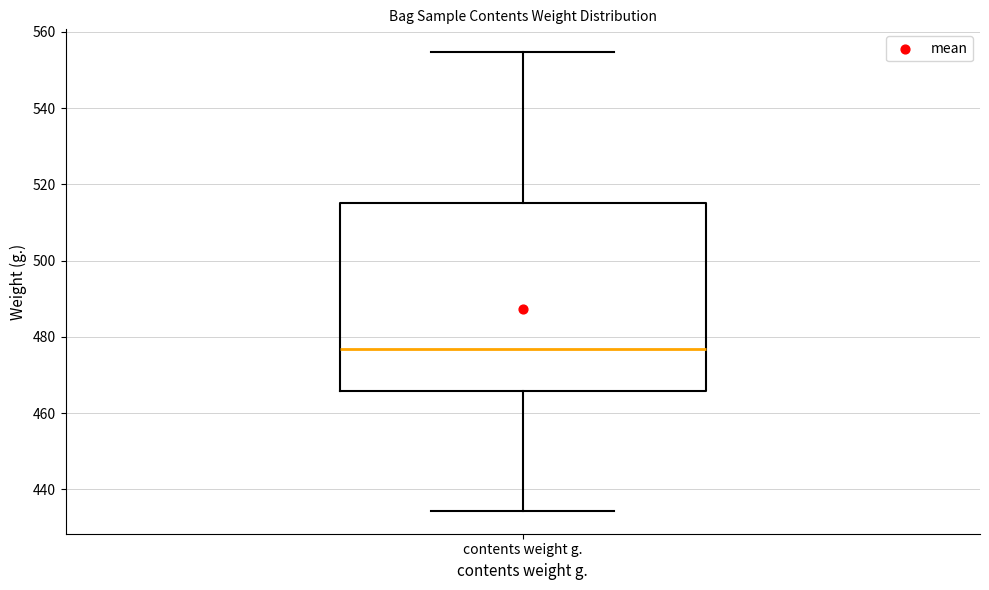

Read this box plot against the y-axis: the position of the median line, the range covered by the box, and the ends of both whiskers. The values are not printed on the chart, so give them approximately, as read against the axis.

median 476, box 466 to 516, whiskers 434 to 554